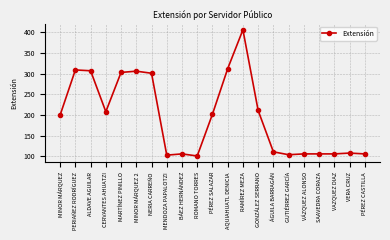

What is the difference between the values at GUTIÉRREZ GARCÍA and RAMÍREZ MEZA?

302